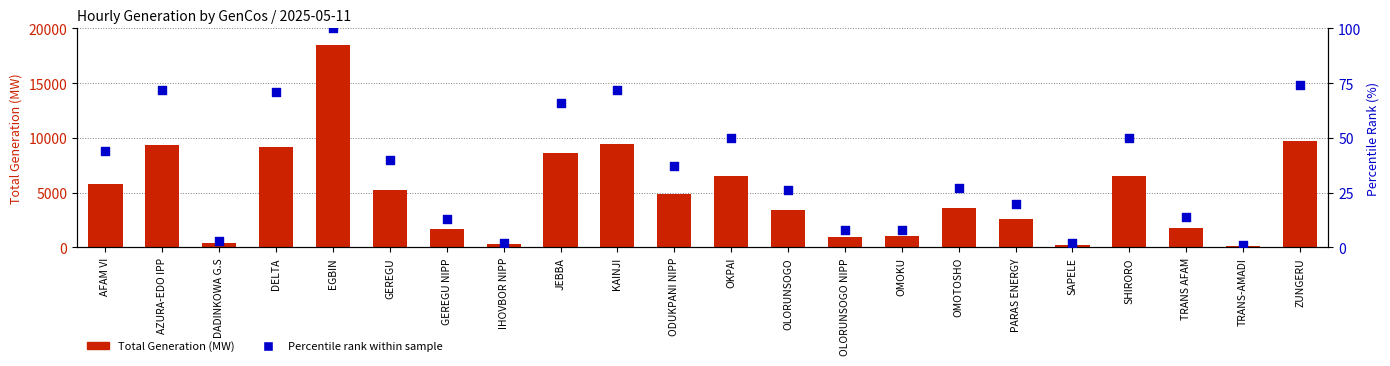

Which series reaches the minimum Y coordinate?

Percentile Rank (%)